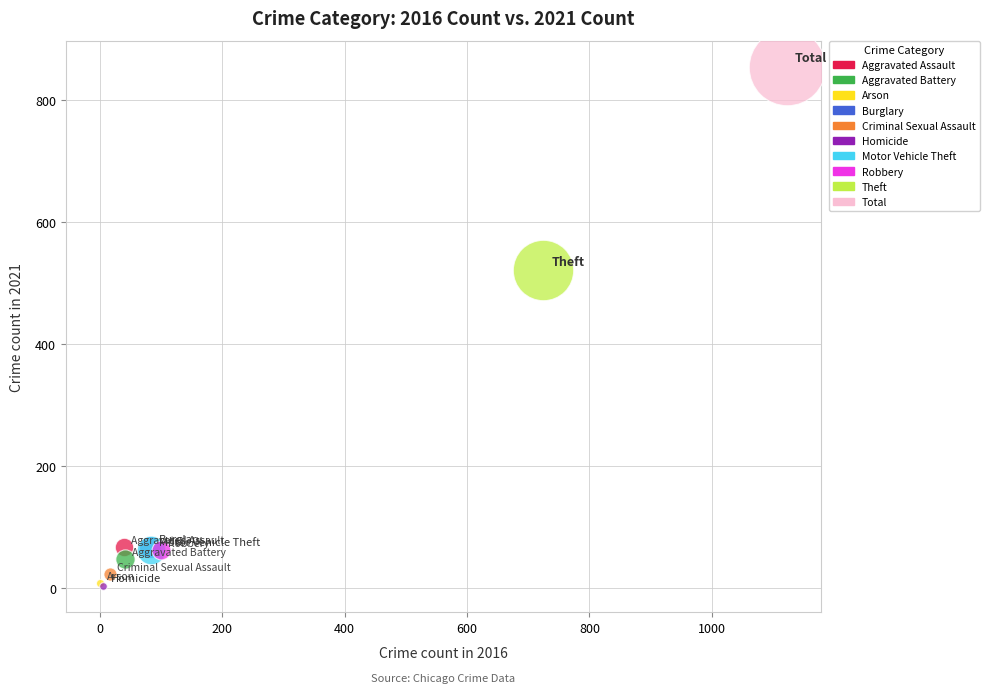

What are all the series names shown in the legend?

Aggravated Assault, Aggravated Battery, Arson, Burglary, Criminal Sexual Assault, Homicide, Motor Vehicle Theft, Robbery, Theft, Total